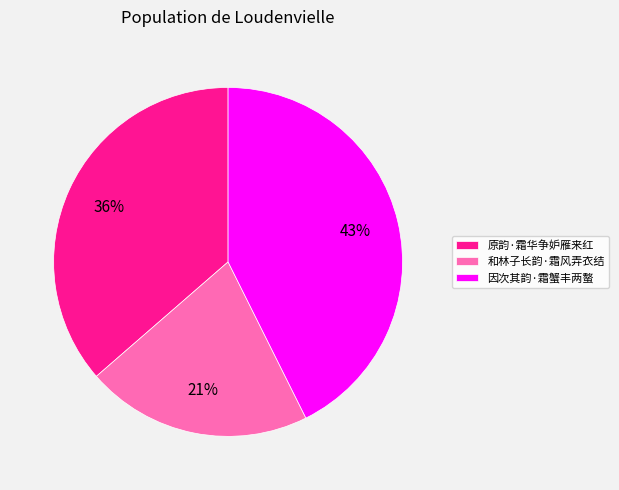

Rank the categories by value from lowest to highest.

和林子长韵·霜风弄衣结, 原韵·霜华争妒雁来红, 因次其韵·霜蟹丰两螯